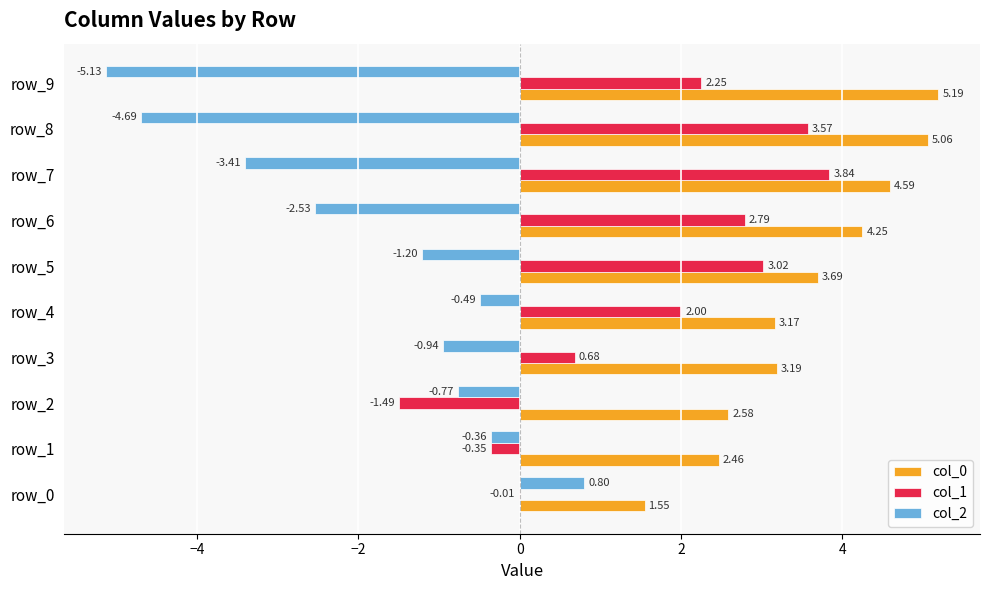

What is the sum of all col_0 values?

35.7